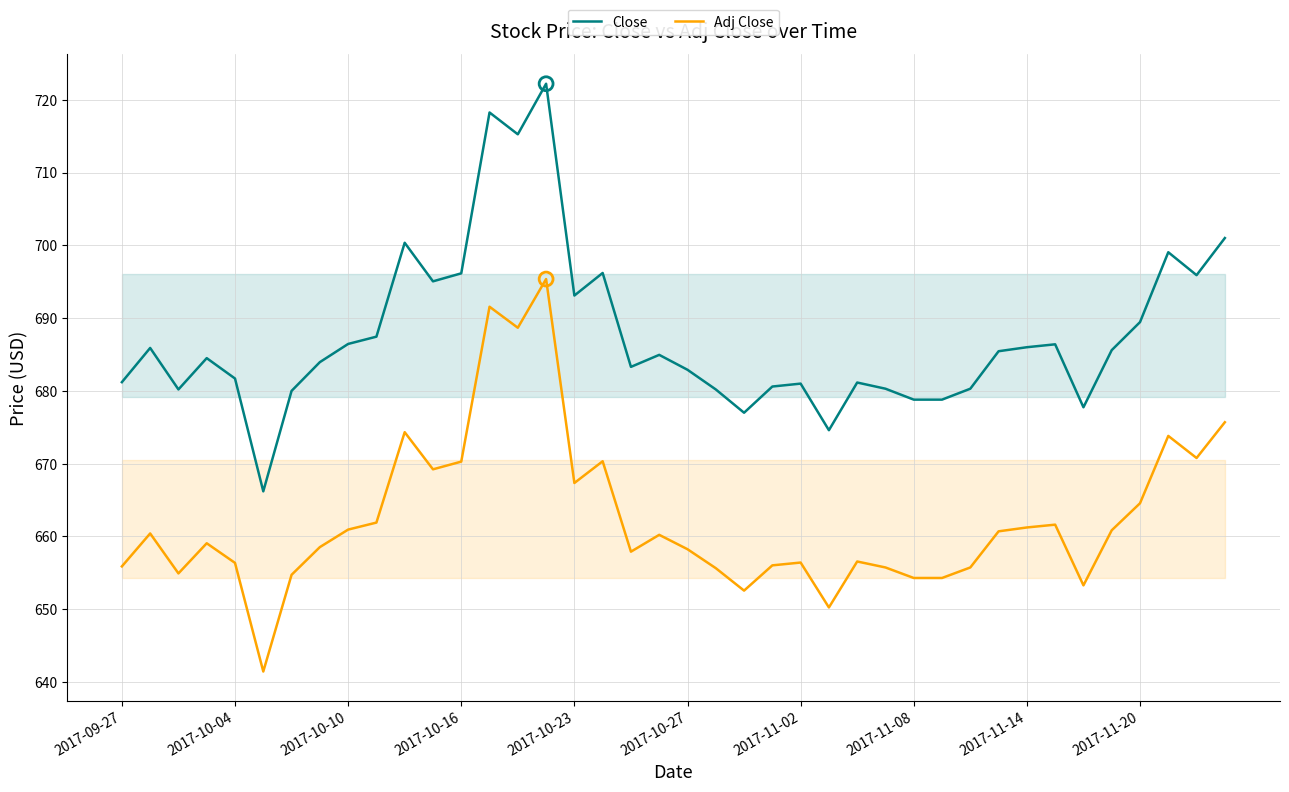

At which category is the sum across all series the highest?

15